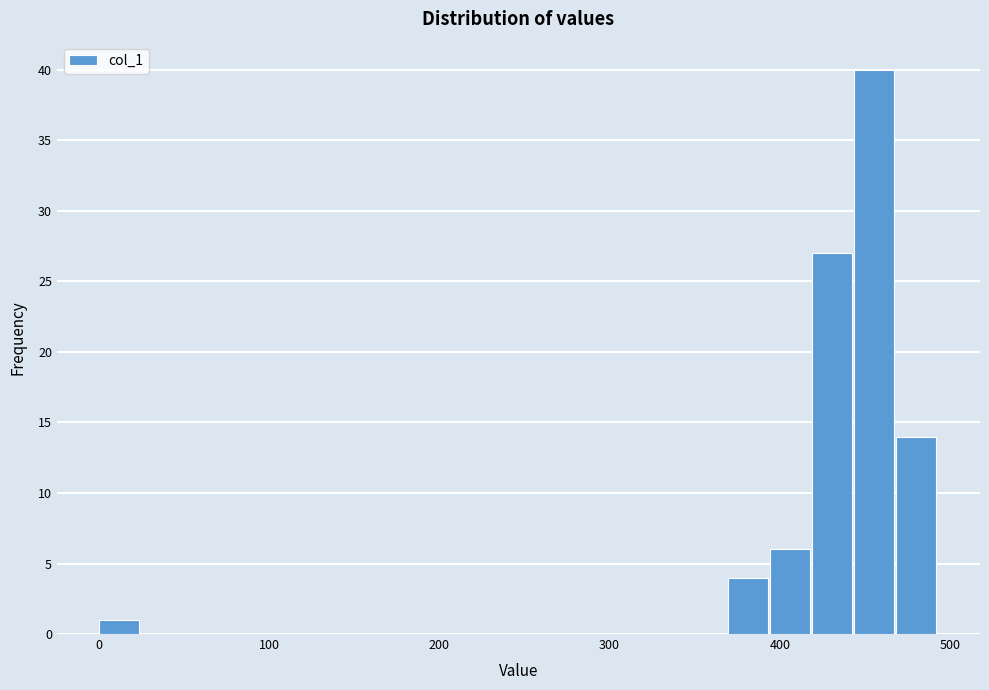

Around what value on the x-axis is the tallest bar? Give the approximate position of its centre, as read against the axis.

460